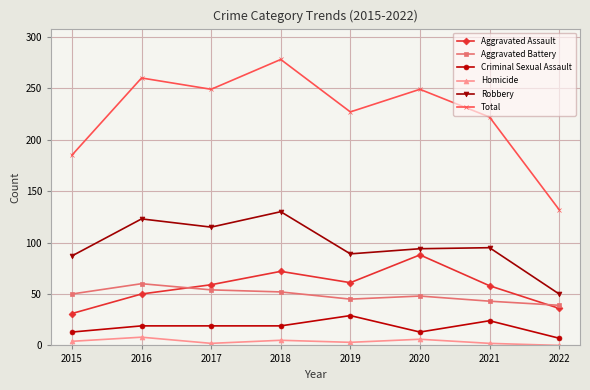

What is the difference between the second highest and second lowest values in the Criminal Sexual Assault series?

11